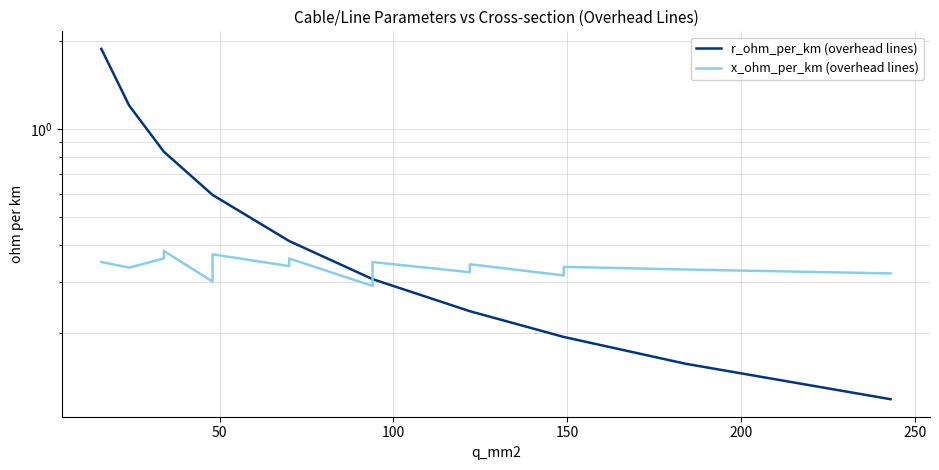

What is the sum of all x_ohm_per_km (overhead lines) values?

6.1